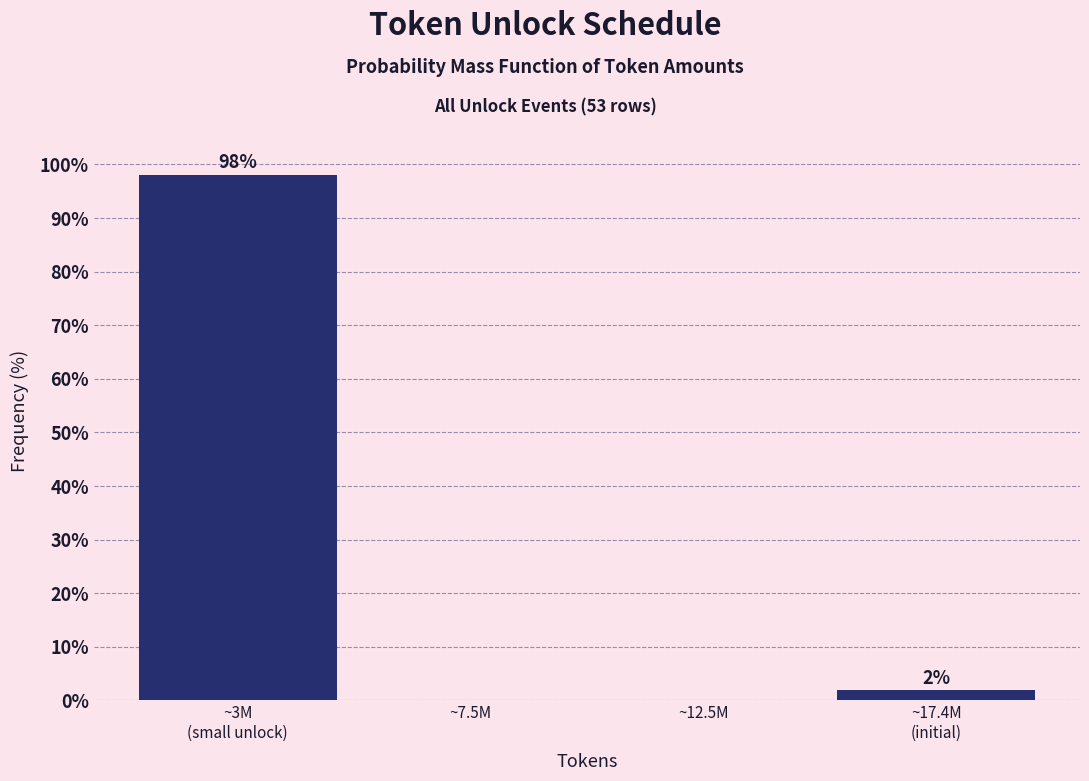

What is the greatest value displayed?

98.1